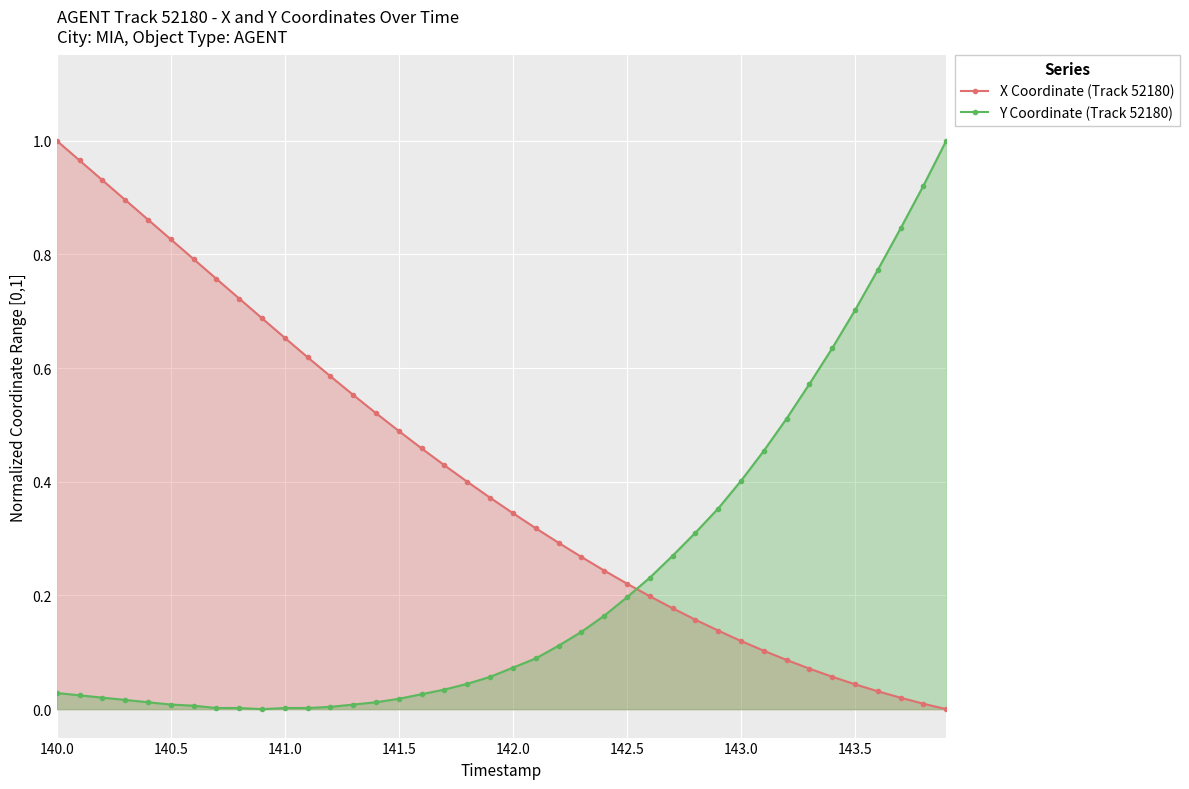

Is it true that Y Coordinate (Track 52180) equals 0.1 at 142.5?

False